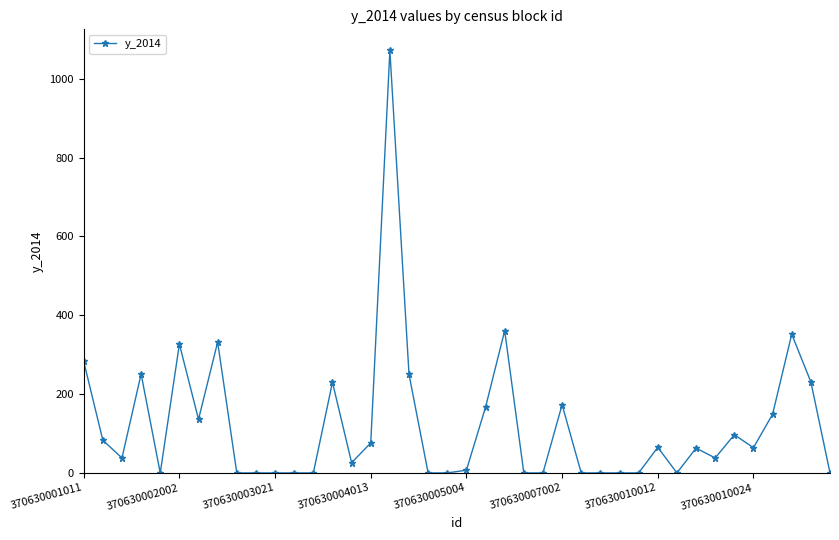

What is the greatest value displayed?

1072